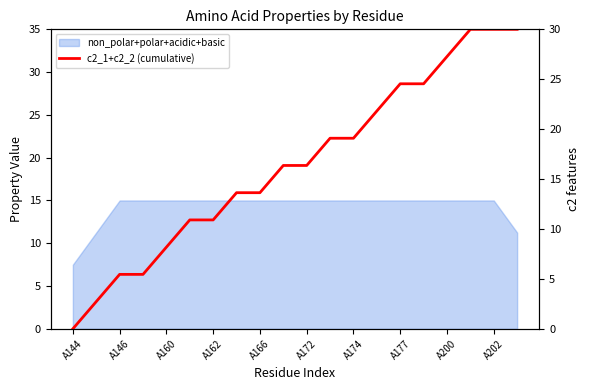

What is the difference between the maximum and minimum values?

30.0